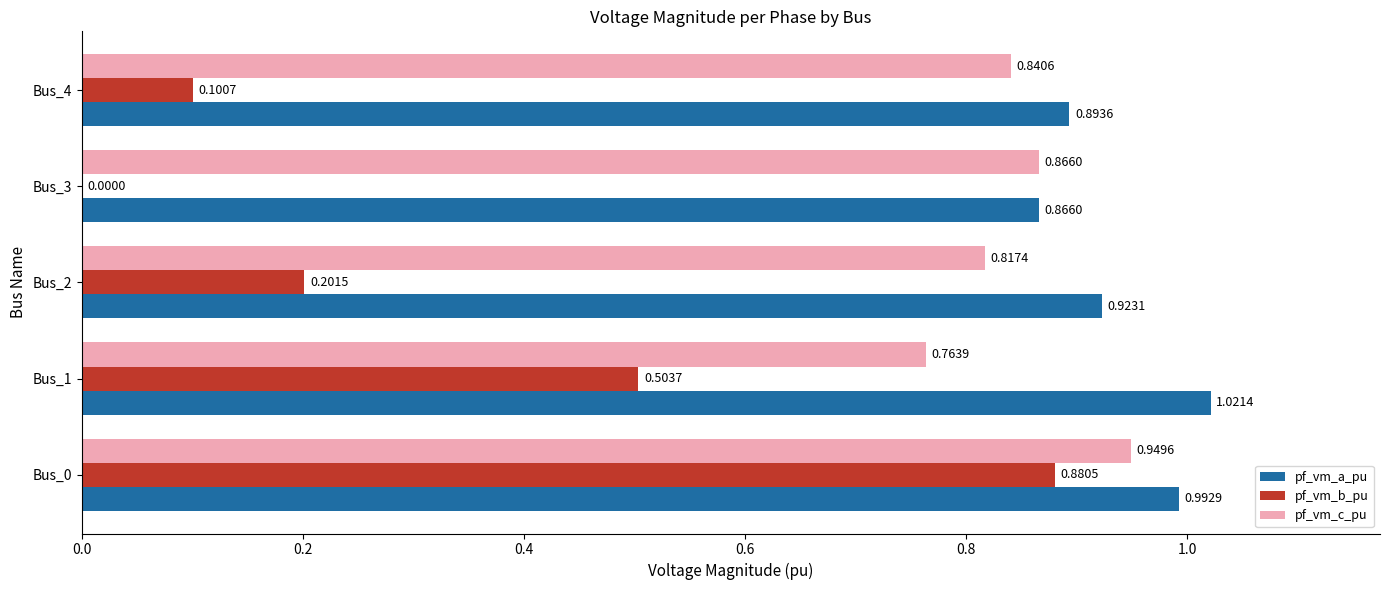

At which category is the sum across all series the highest?

Bus_0